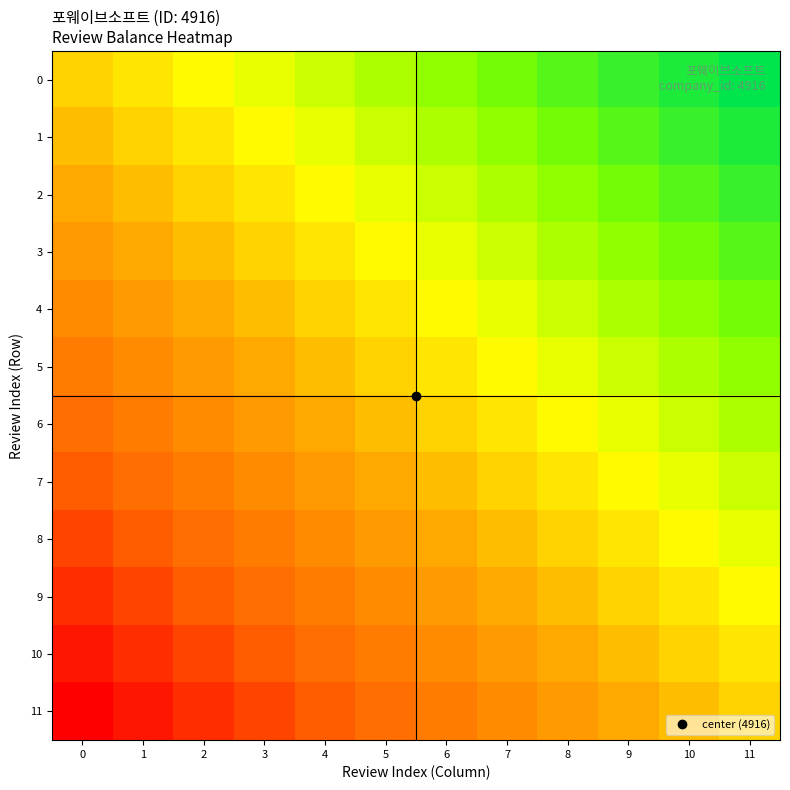

At how many categories does at least one series exceed 0?

11